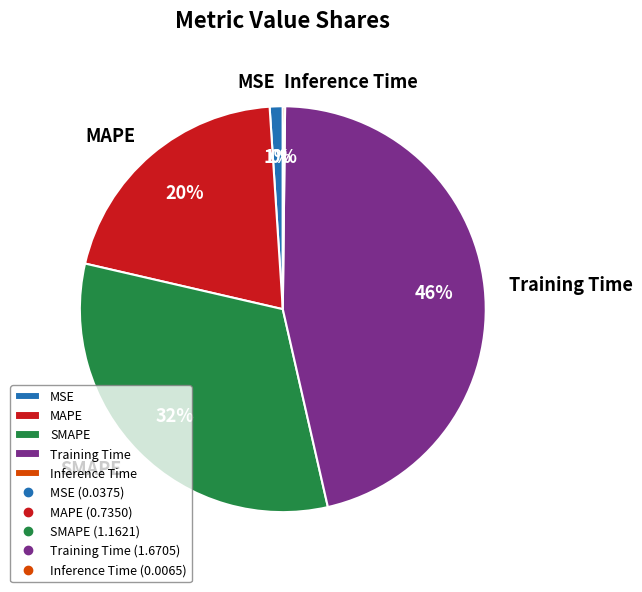

Approximately how many times larger is the value at SMAPE compared to Training Time?

0.7